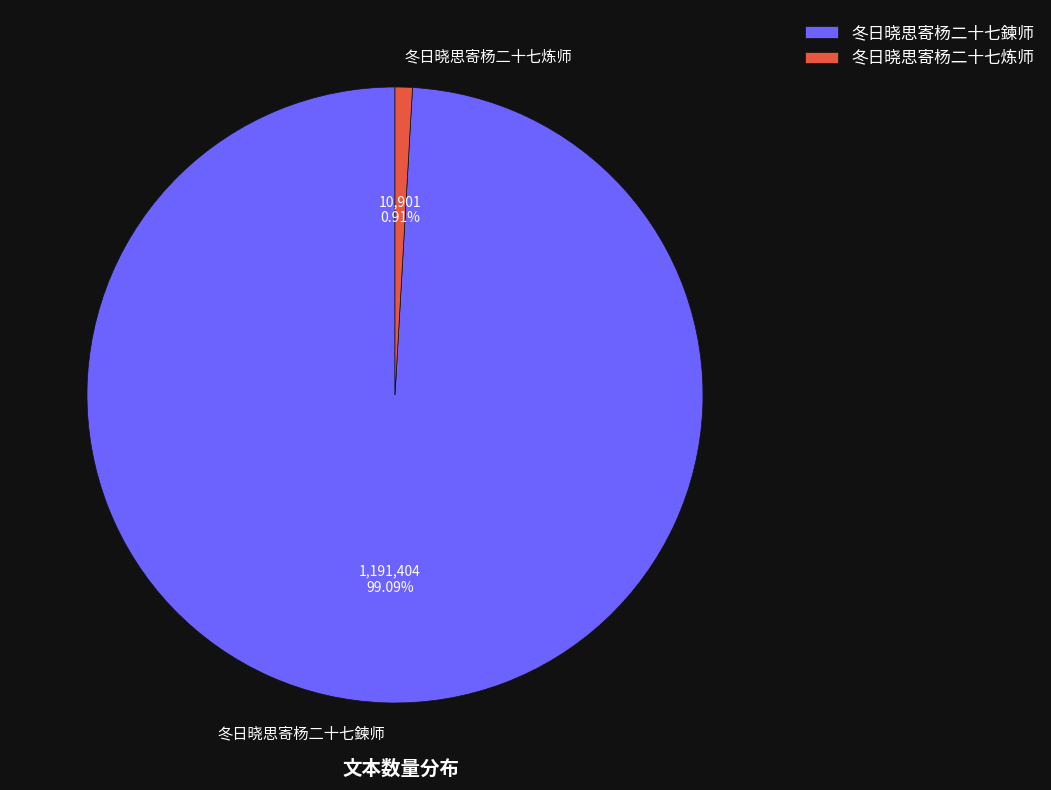

Is 冬日晓思寄杨二十七炼师 the majority of the pie?

No